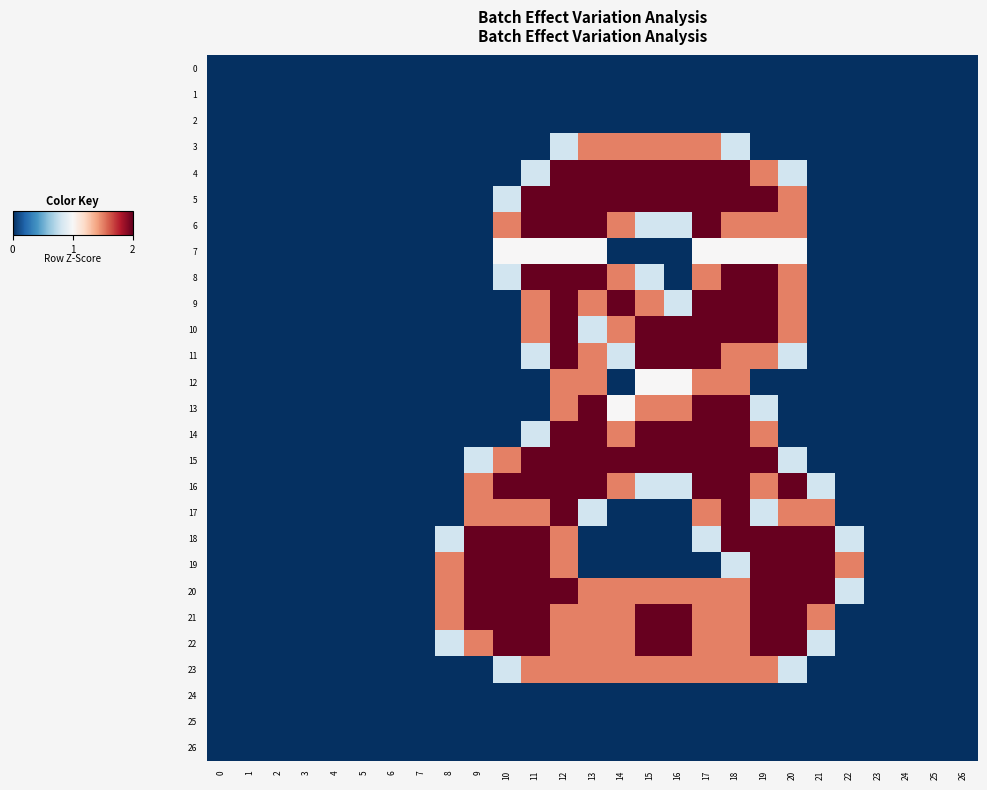

Count the number of data series in this chart.

27